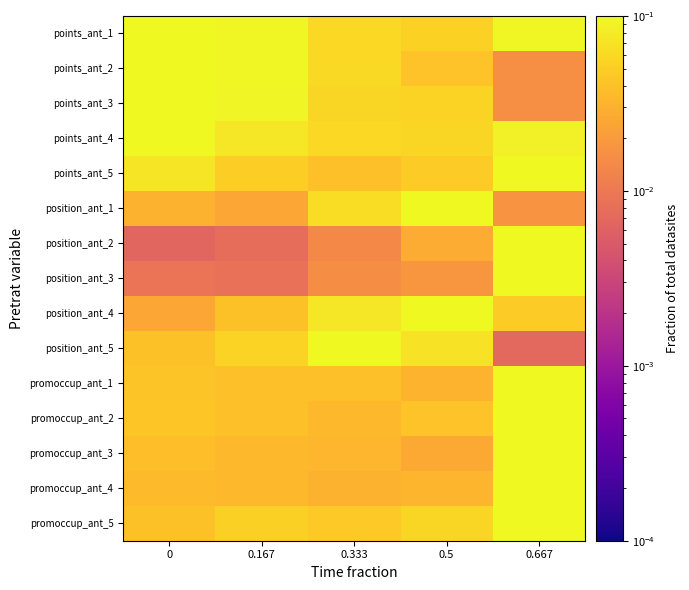

At which category is the sum across all series the highest?

0.667